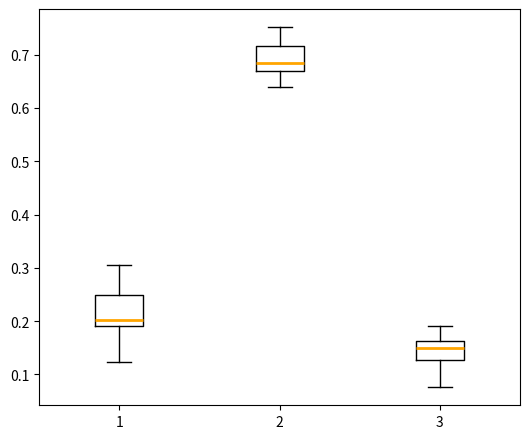

Which box has the highest median line?

2